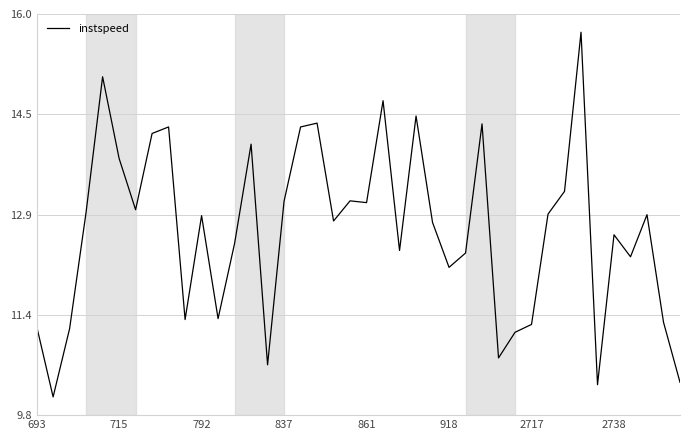

What is the difference between the maximum and minimum values?

5.6